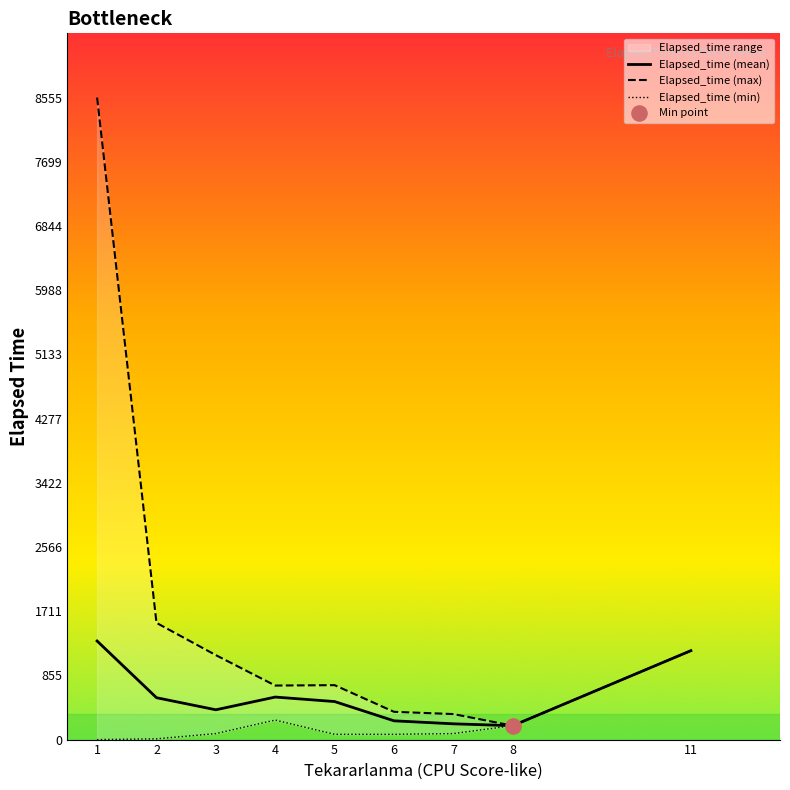

What is the total value across all series at 7?

630.0